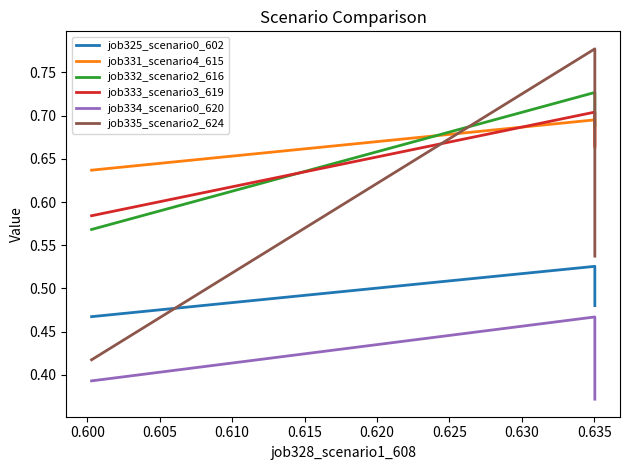

Reading left to right, what are all the values shown in this chart?

job325_scenario0_602: 0.5	0.5	0.5
job331_scenario4_615: 0.6	0.7	0.7
job332_scenario2_616: 0.6	0.7	0.7
job333_scenario3_619: 0.6	0.7	0.7
job334_scenario0_620: 0.4	0.5	0.4
job335_scenario2_624: 0.4	0.8	0.5